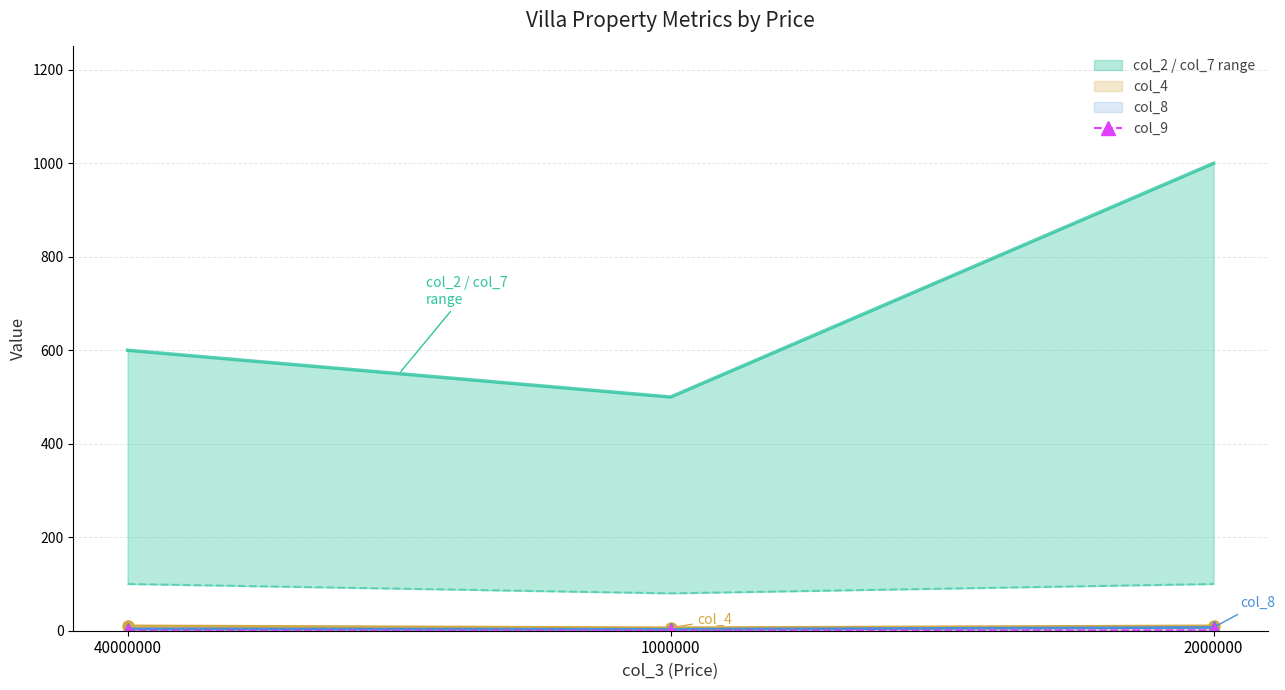

The value at 40000000 is 0. True or false?

True